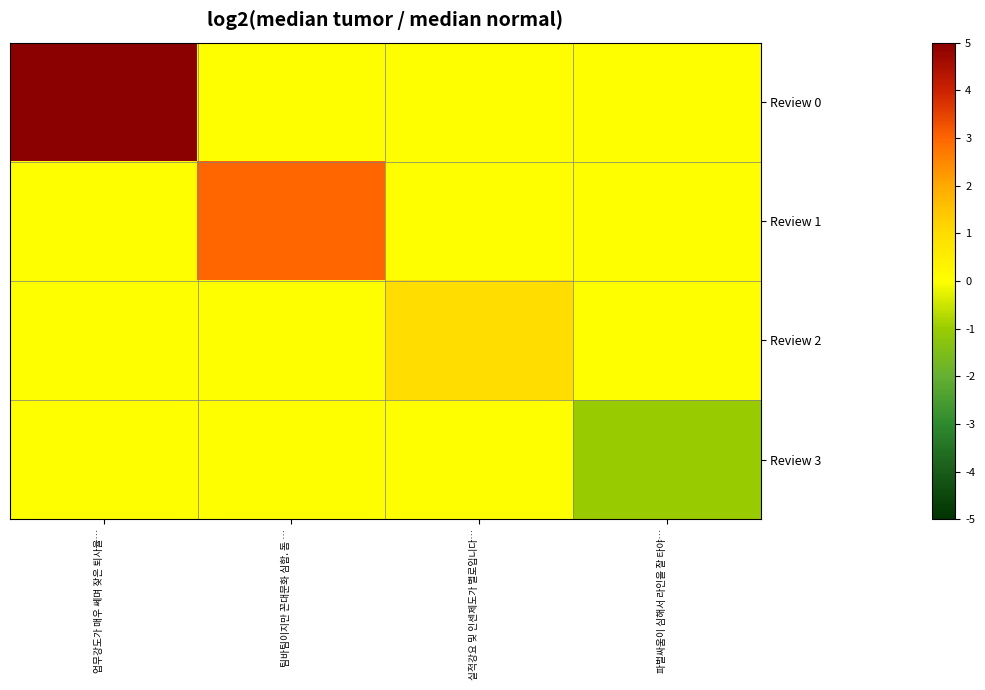

Reading left to right, extract all data points from this chart.

Review 0: 업무강도가 매우 쎄며 잦은 퇴사율…=5	팀바팀이지만 꼰대문화 심함. 돔 …=0	실적강요 및 인센제도가 별로입니다…=0	파벌싸움이 심해서 라인을 잘 타야…=0
Review 1: 업무강도가 매우 쎄며 잦은 퇴사율…=0	팀바팀이지만 꼰대문화 심함. 돔 …=3	실적강요 및 인센제도가 별로입니다…=0	파벌싸움이 심해서 라인을 잘 타야…=0
Review 2: 업무강도가 매우 쎄며 잦은 퇴사율…=0	팀바팀이지만 꼰대문화 심함. 돔 …=0	실적강요 및 인센제도가 별로입니다…=1	파벌싸움이 심해서 라인을 잘 타야…=0
Review 3: 업무강도가 매우 쎄며 잦은 퇴사율…=0	팀바팀이지만 꼰대문화 심함. 돔 …=0	실적강요 및 인센제도가 별로입니다…=0	파벌싸움이 심해서 라인을 잘 타야…=-1